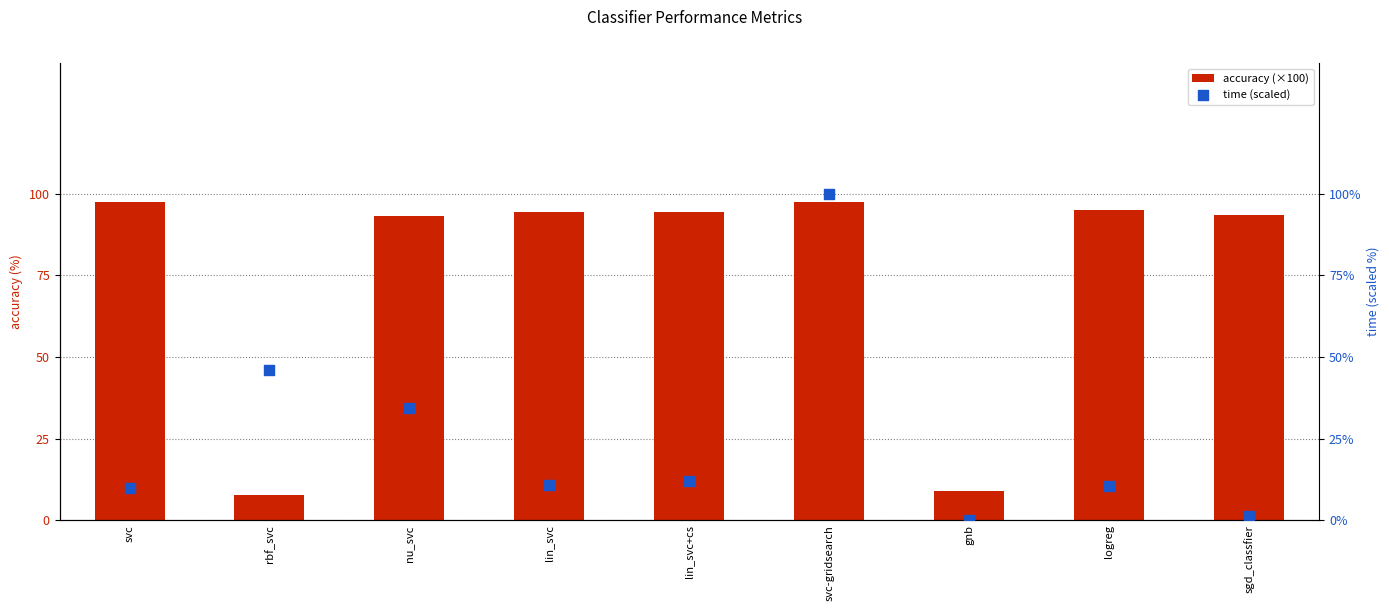

Which series reaches the minimum Y coordinate?

time (scaled)